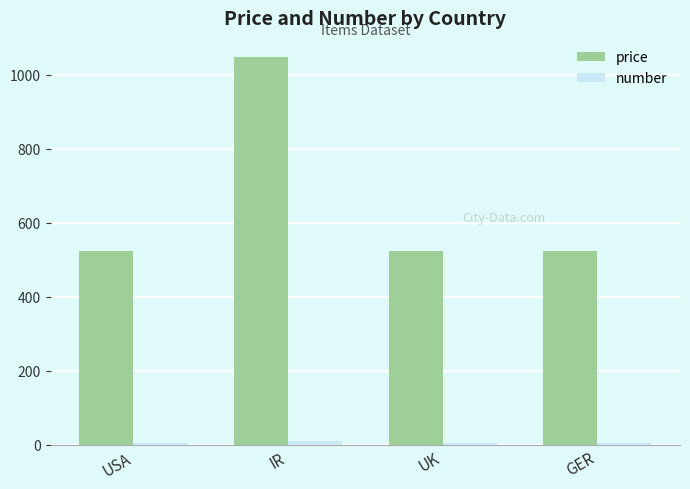

Which series has the largest total across all categories?

price